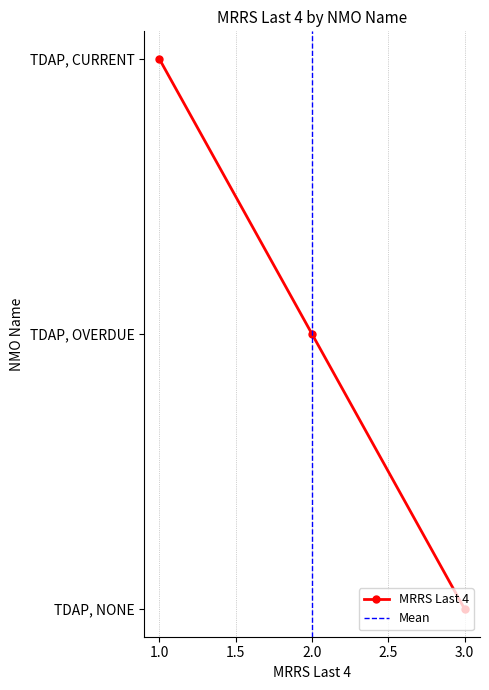

What is the difference between the maximum and minimum values?

2